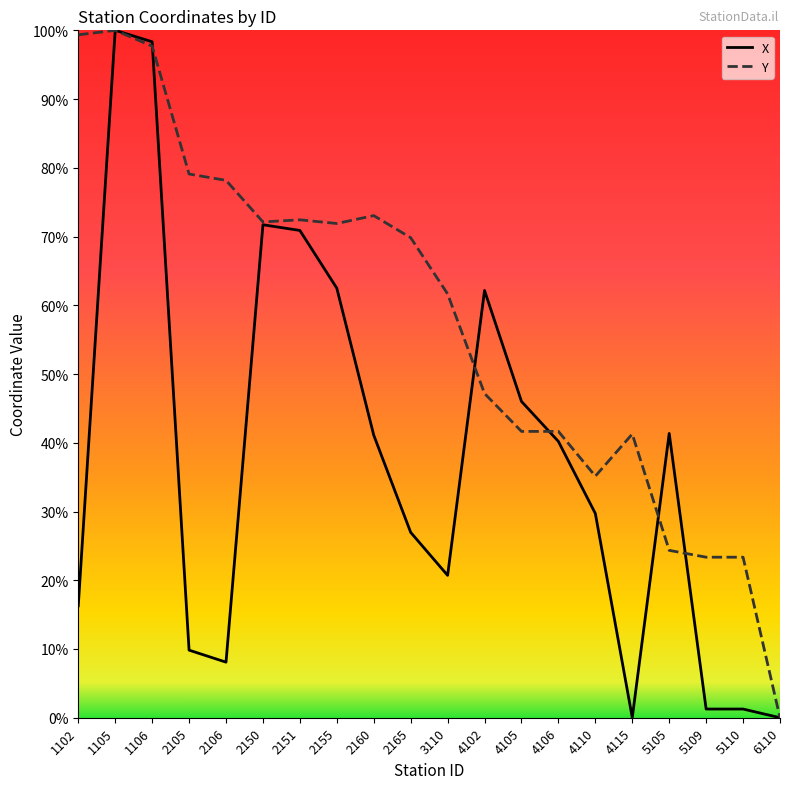

Which series changed the most between 2106 and 5109?

Y